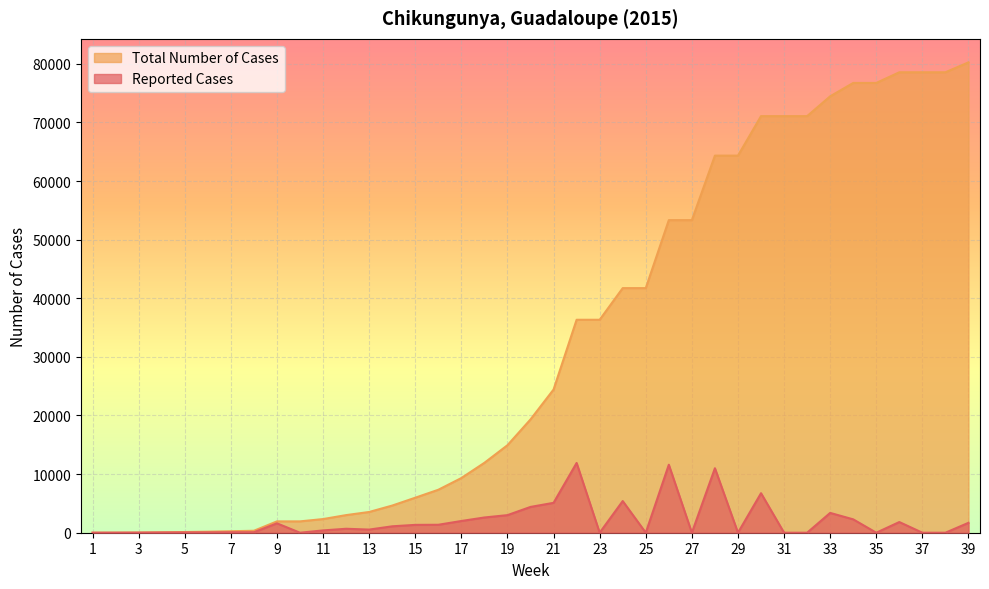

At which category is the sum across all series the highest?

39